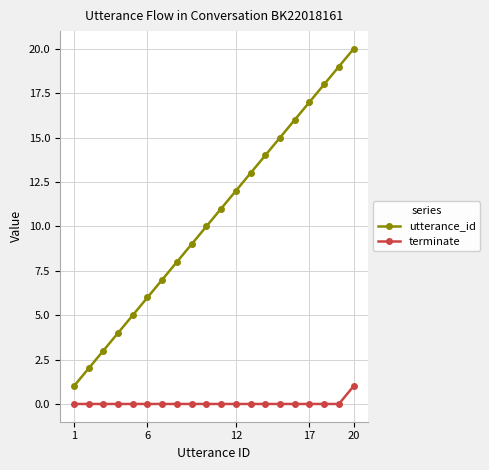

How many data points does each series have?

20